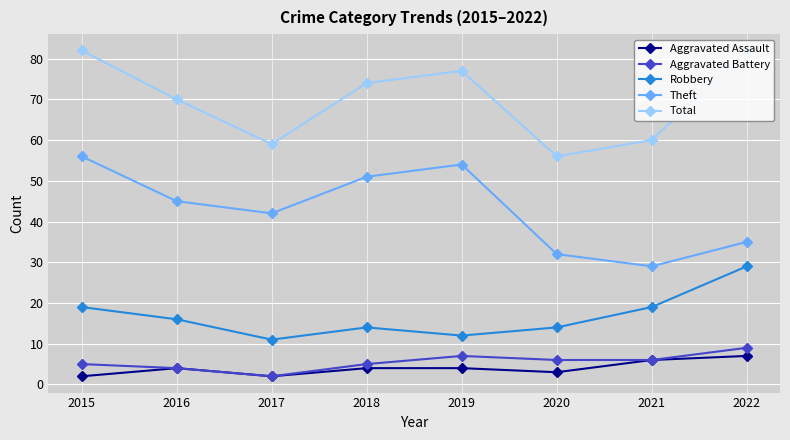

What is the sum of all Aggravated Assault values?

32